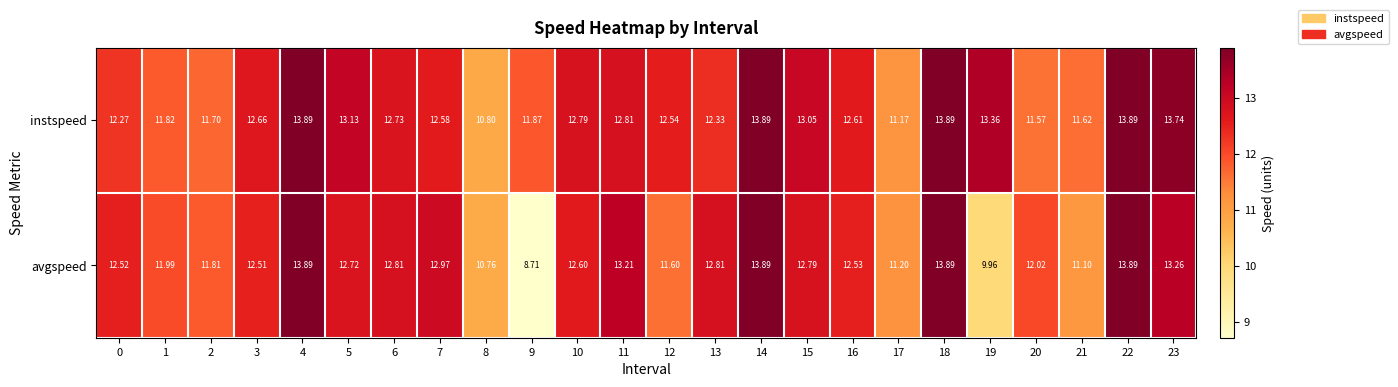

Between 11 and 12, which series saw the biggest shift?

avgspeed